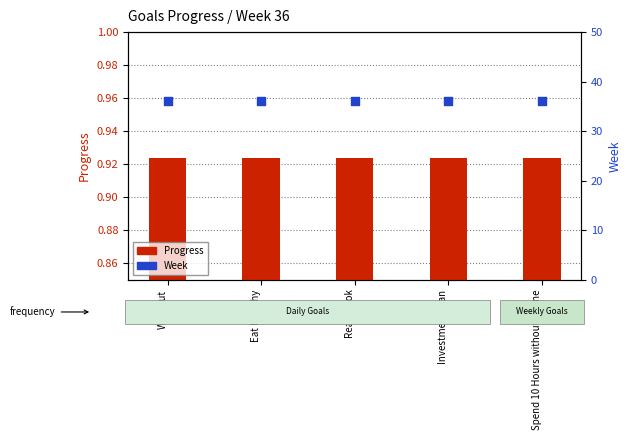

What is the total value across all series at Read Book?

36.9